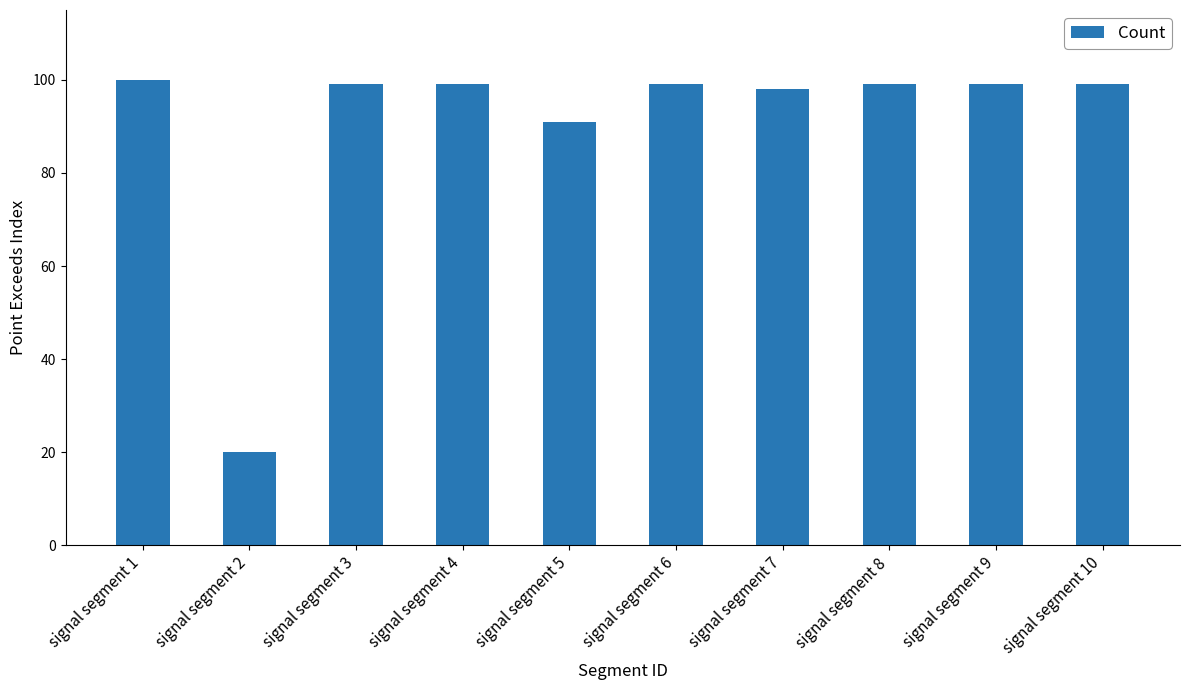

True or false: the data shows 136 at signal segment 4.

False